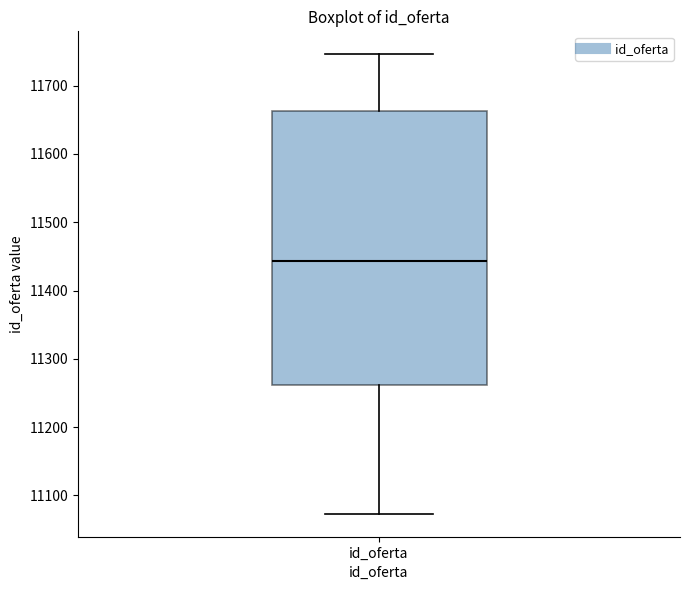

Read this box plot against the y-axis: the position of the median line, the range covered by the box, and the ends of both whiskers. The values are not printed on the chart, so give them approximately, as read against the axis.

median 11440, box 11260 to 11660, whiskers 11070 to 11750